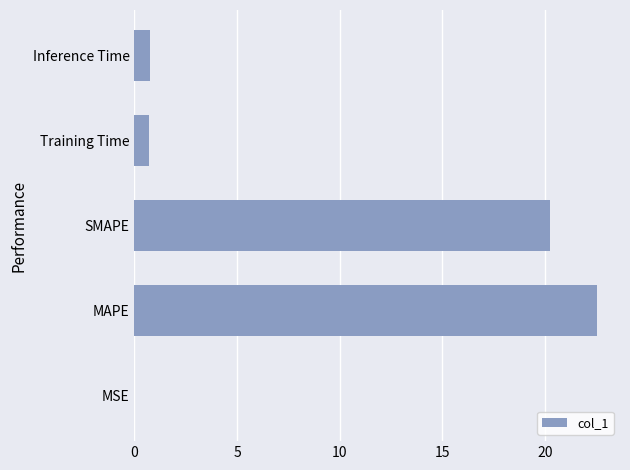

What is the change in value from SMAPE to Inference Time?

-19.5